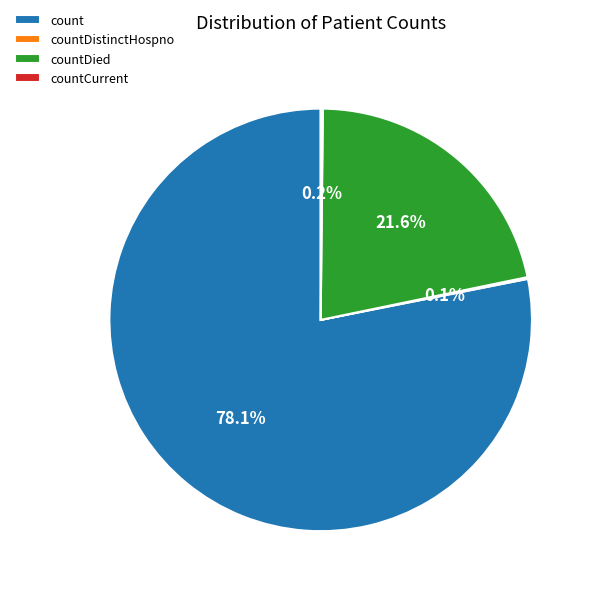

Does any single category account for the majority?

Yes